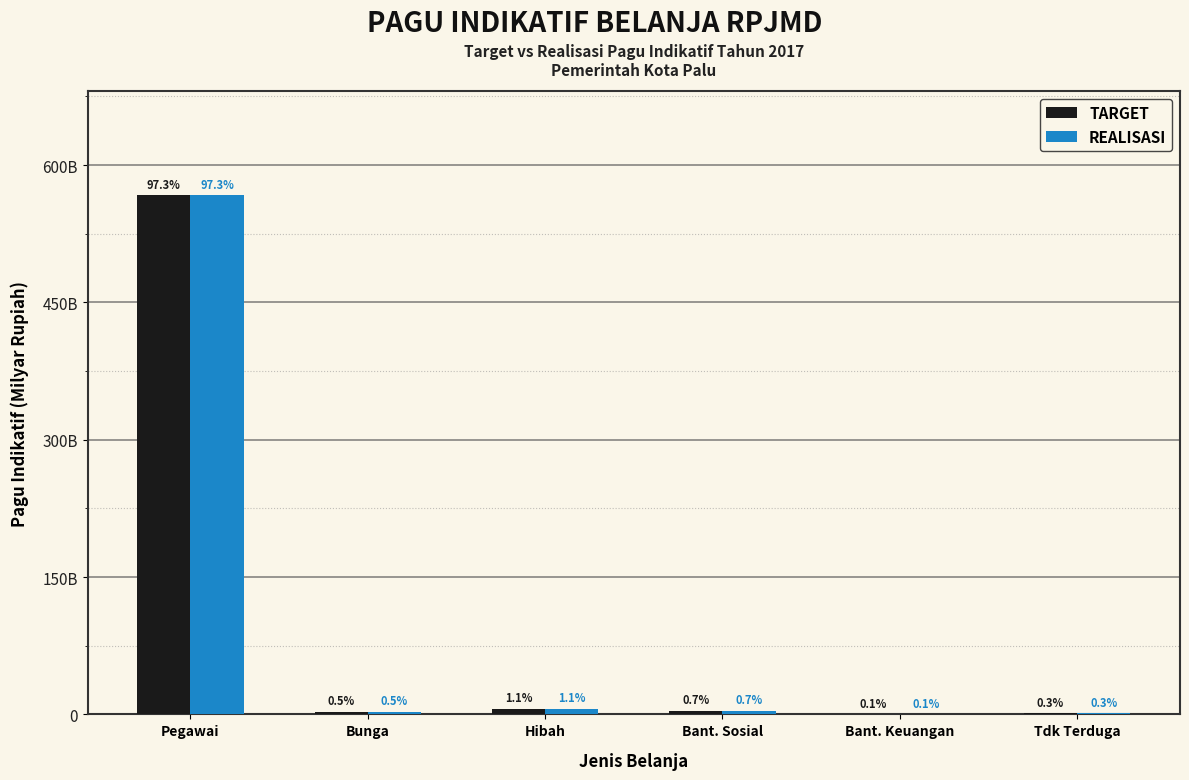

Are the bars horizontal?

No